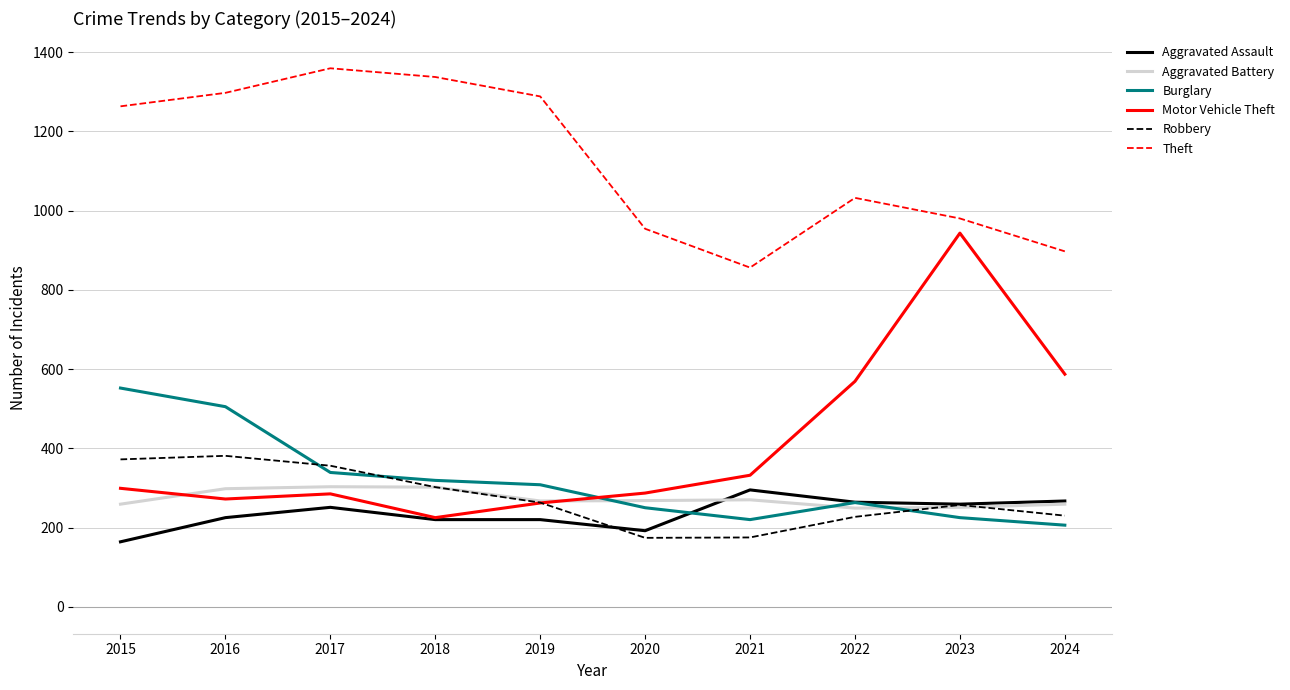

Which series changed the most between 2016 and 2020?

Theft